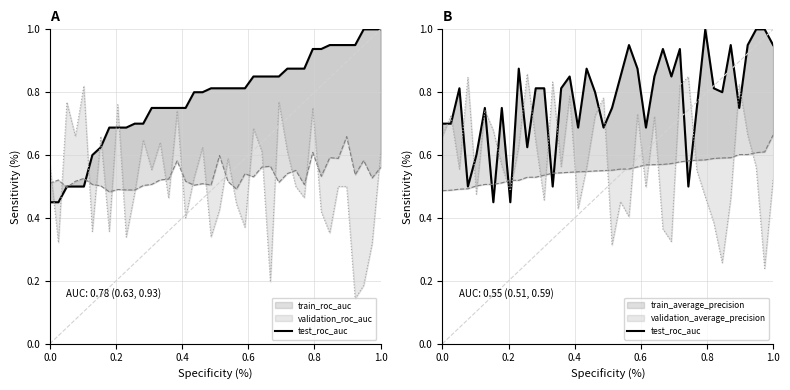

How many points are lower than both their immediate neighbors (excluding endpoints)?

12